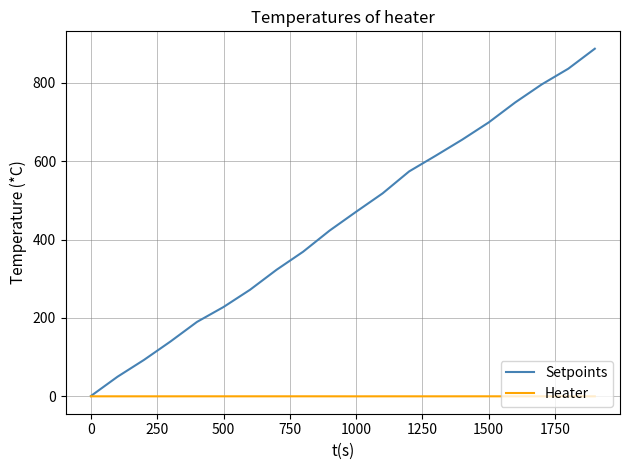

Which series has the largest range (max minus min)?

Setpoints